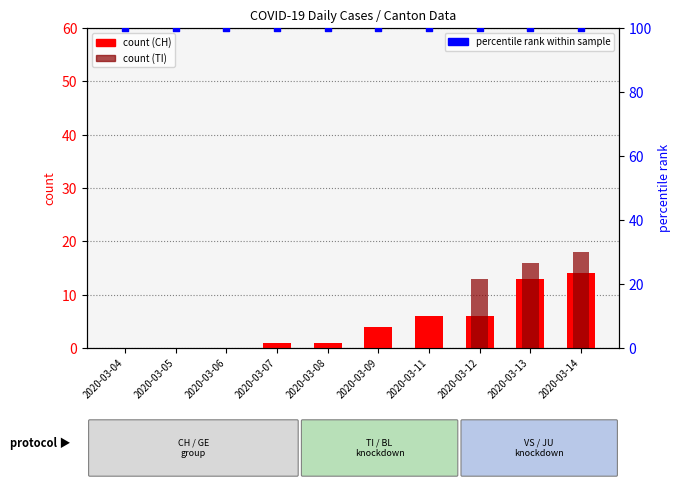

At how many categories does at least one series exceed 35?

10